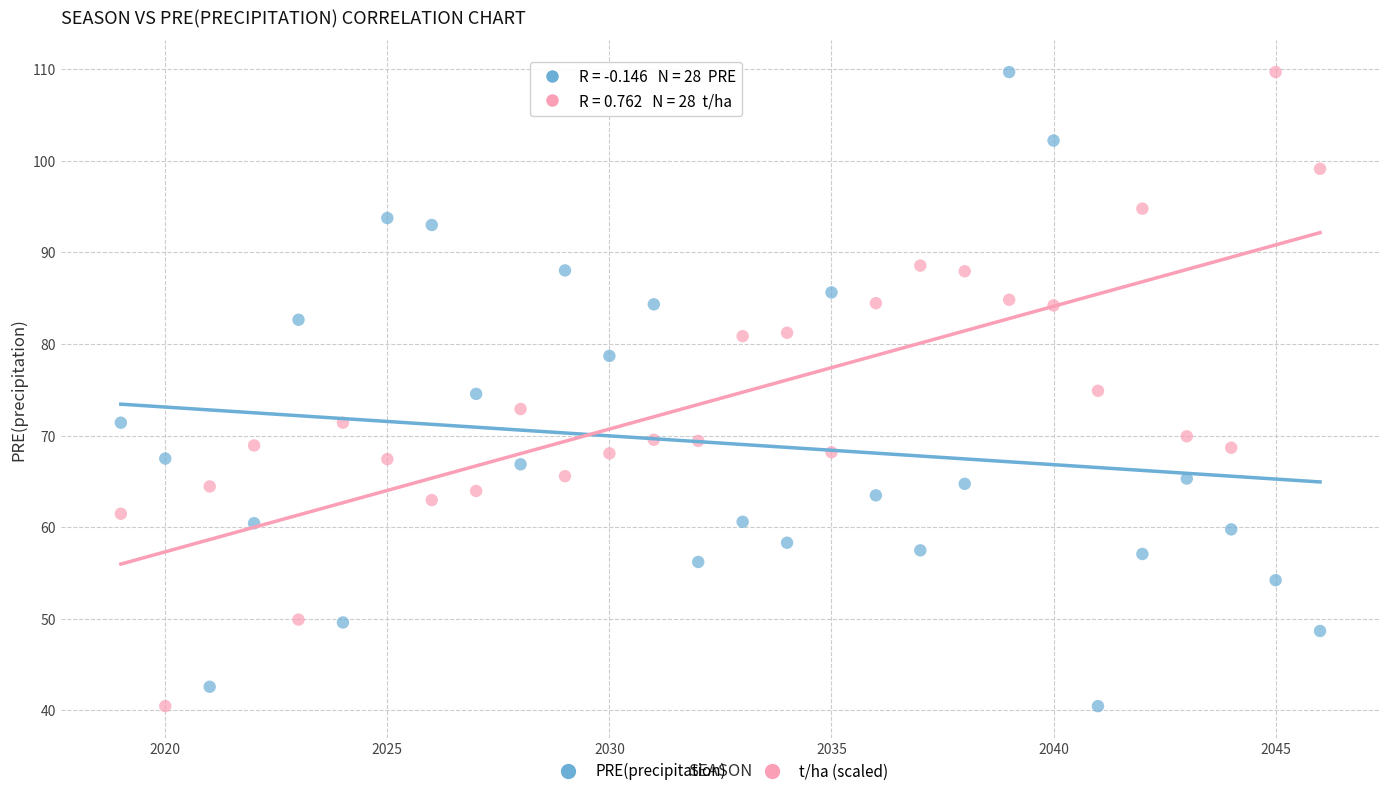

Across all data points, what is the range of Y values (max minus min)?

69.2